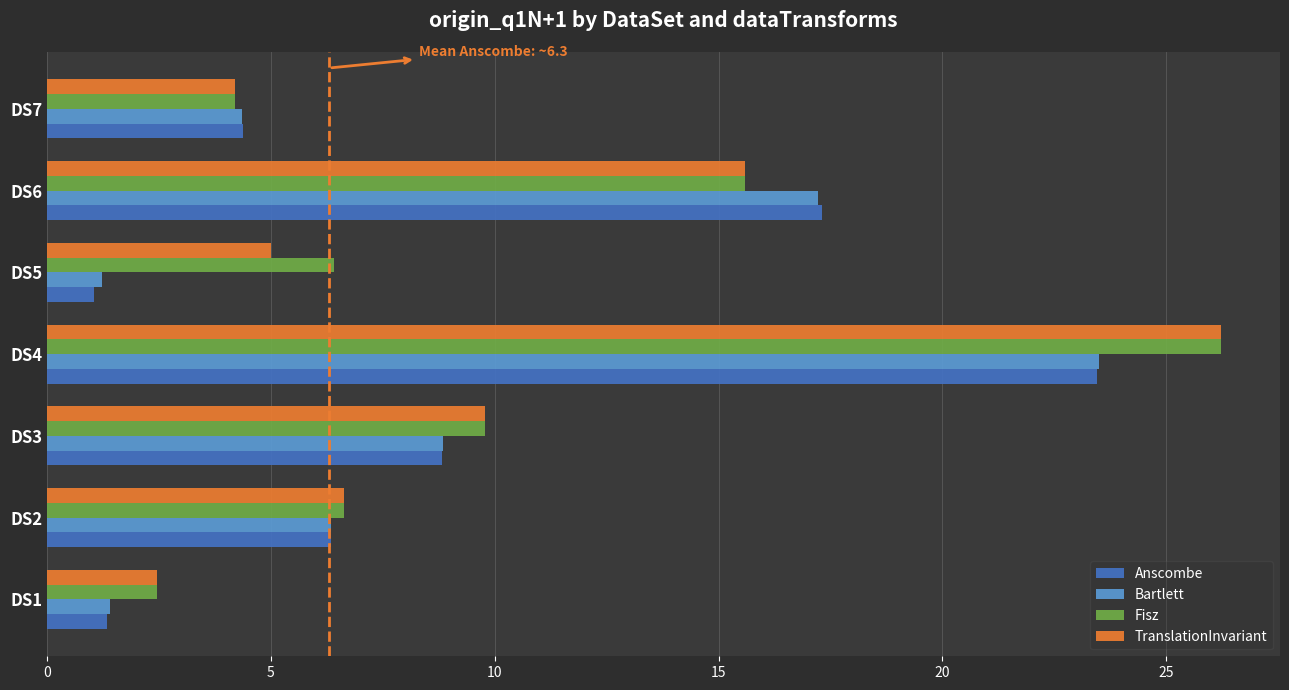

How many data points in Bartlett are above 6?

4